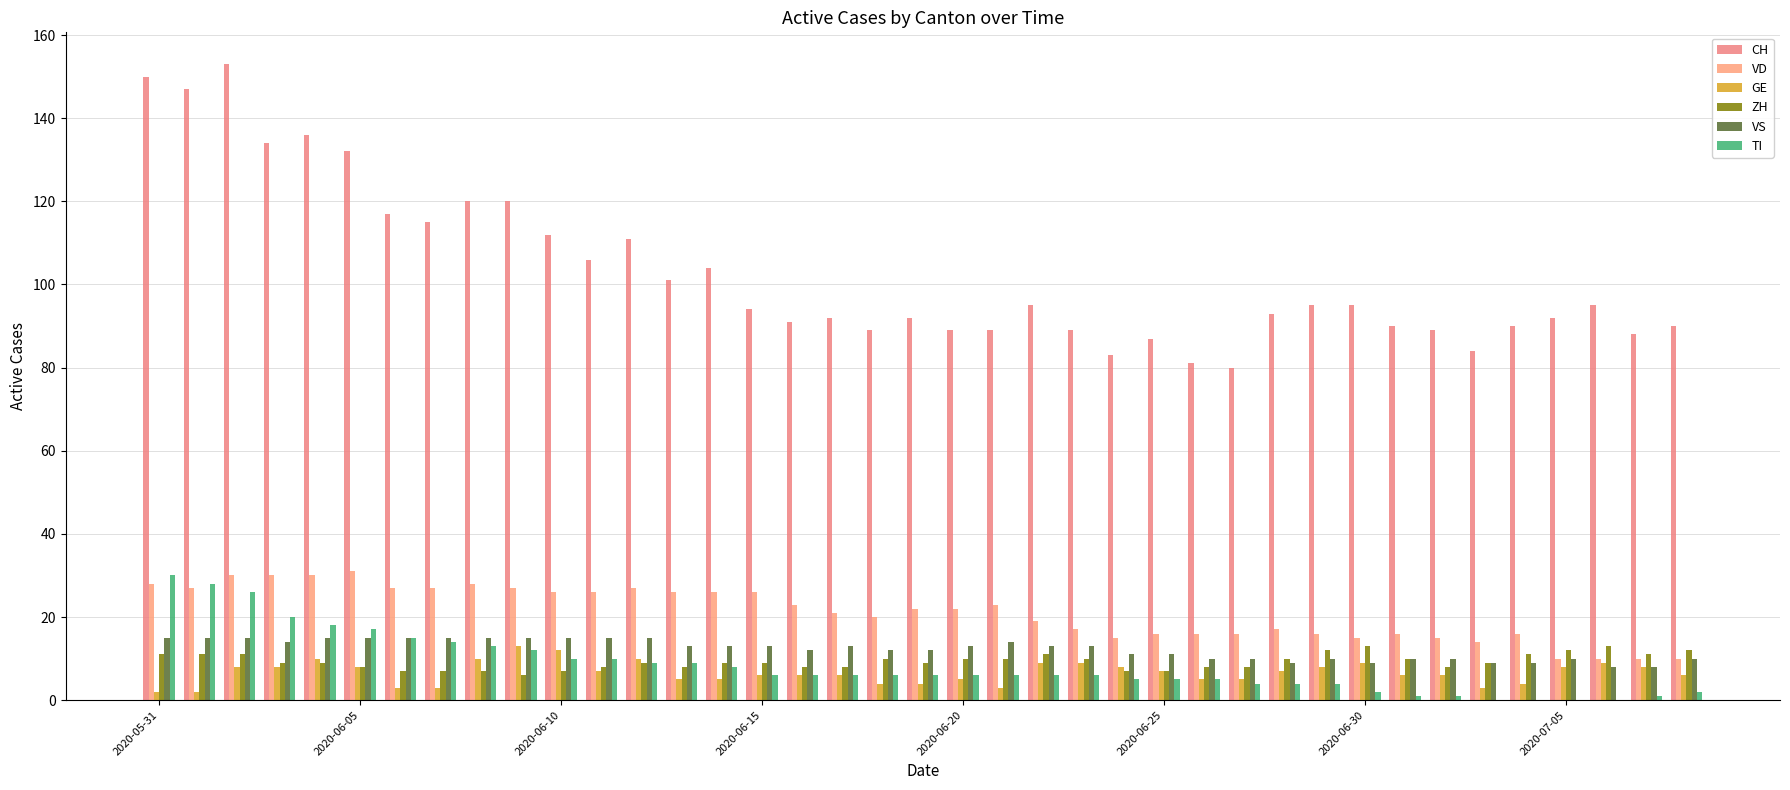

What is the greatest value displayed?

153